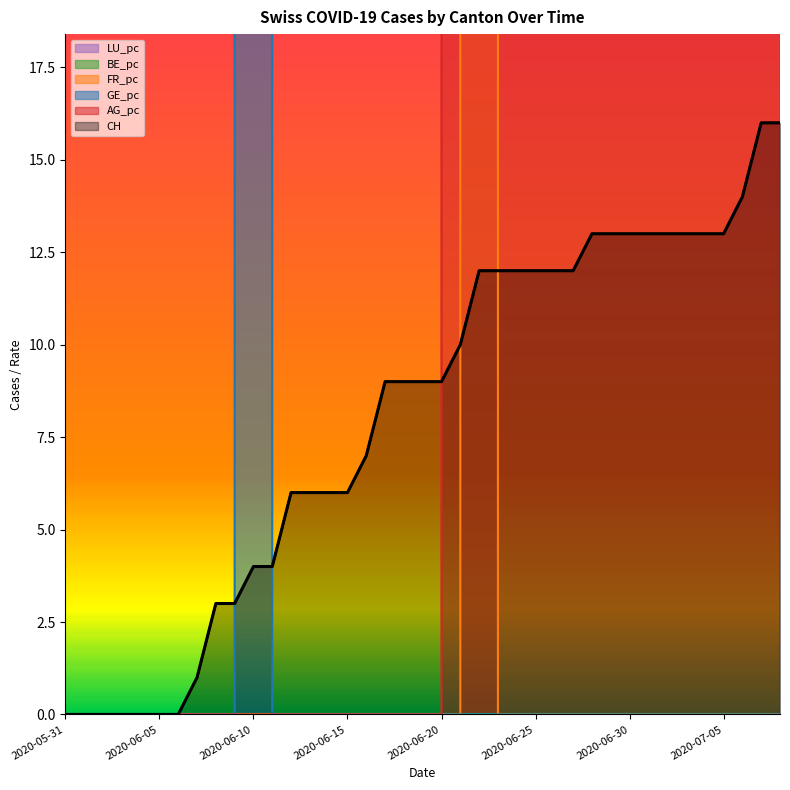

What is the difference between the maximum and minimum values in the FR_pc series?

40000